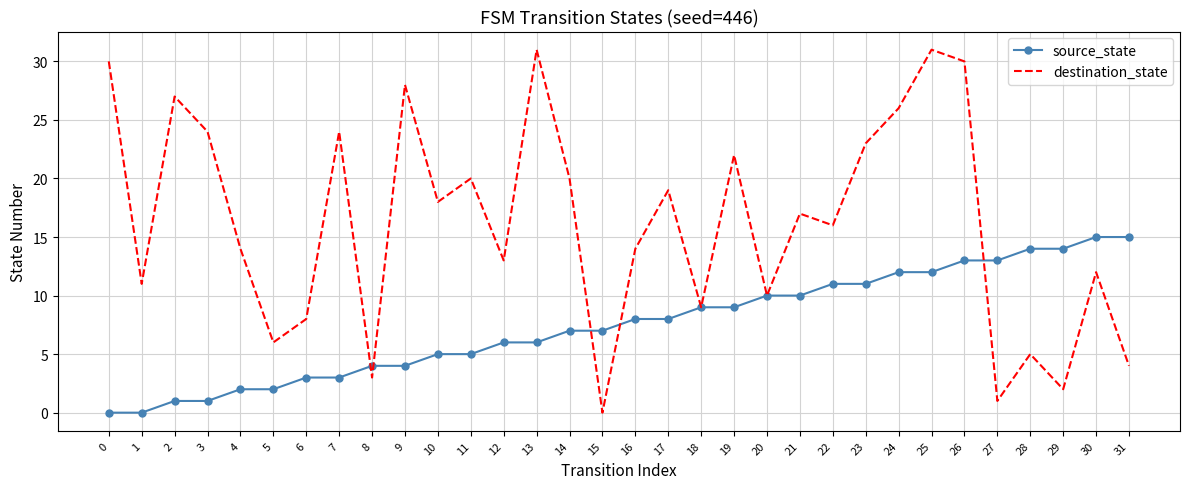

List the series in order of their peak value, highest first.

destination_state, source_state